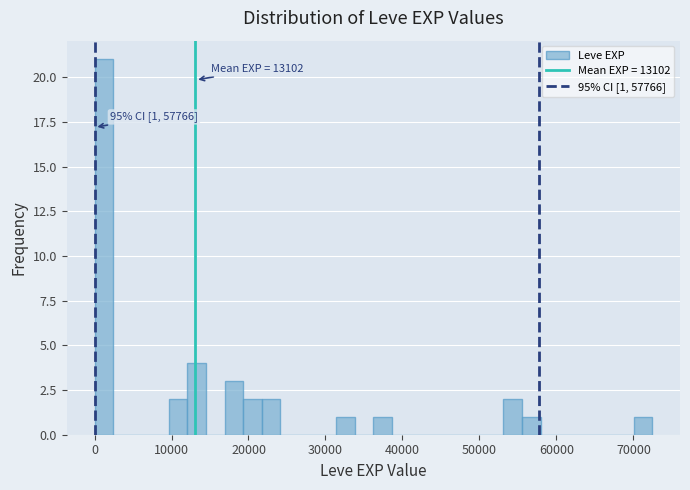

Around what value on the x-axis is the tallest bar? Give the approximate position of its centre, as read against the axis.

1000